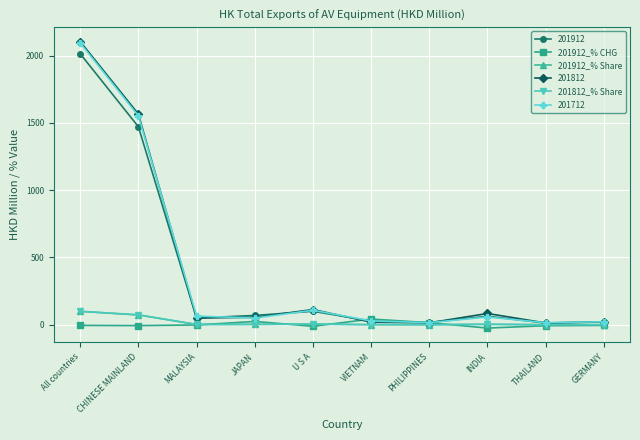

What is the maximum value shown in the chart?

2104.0